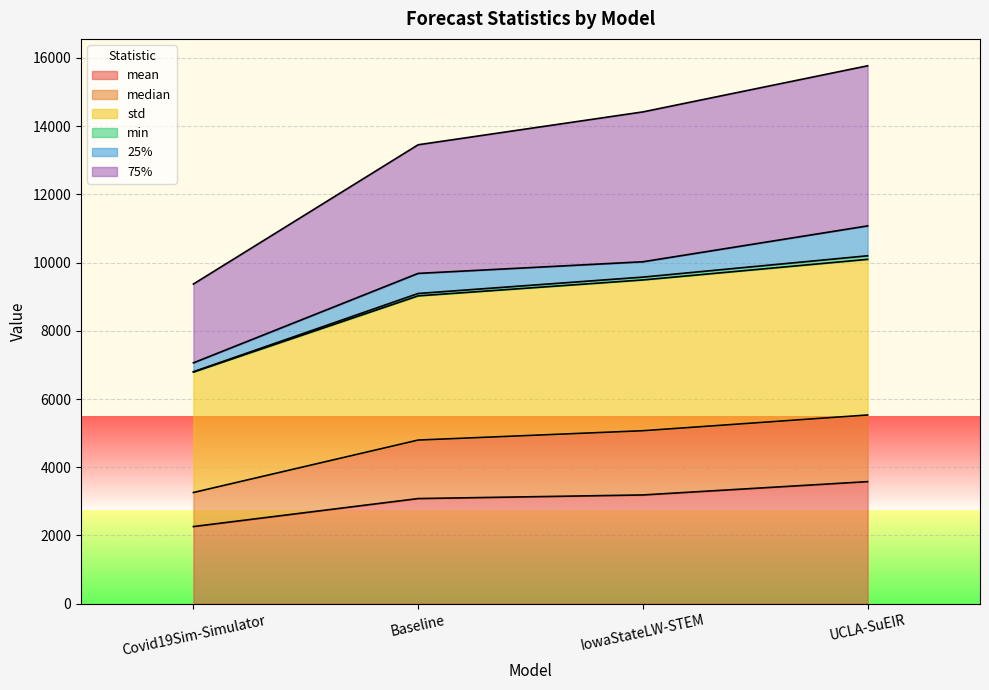

Is it true that mean equals 1468.7 at Baseline?

False